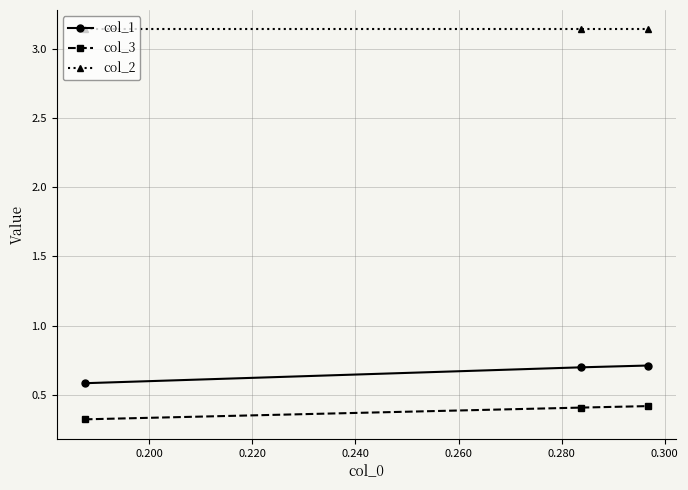

Rank the series by their maximum value, from lowest to highest.

col_3, col_1, col_2